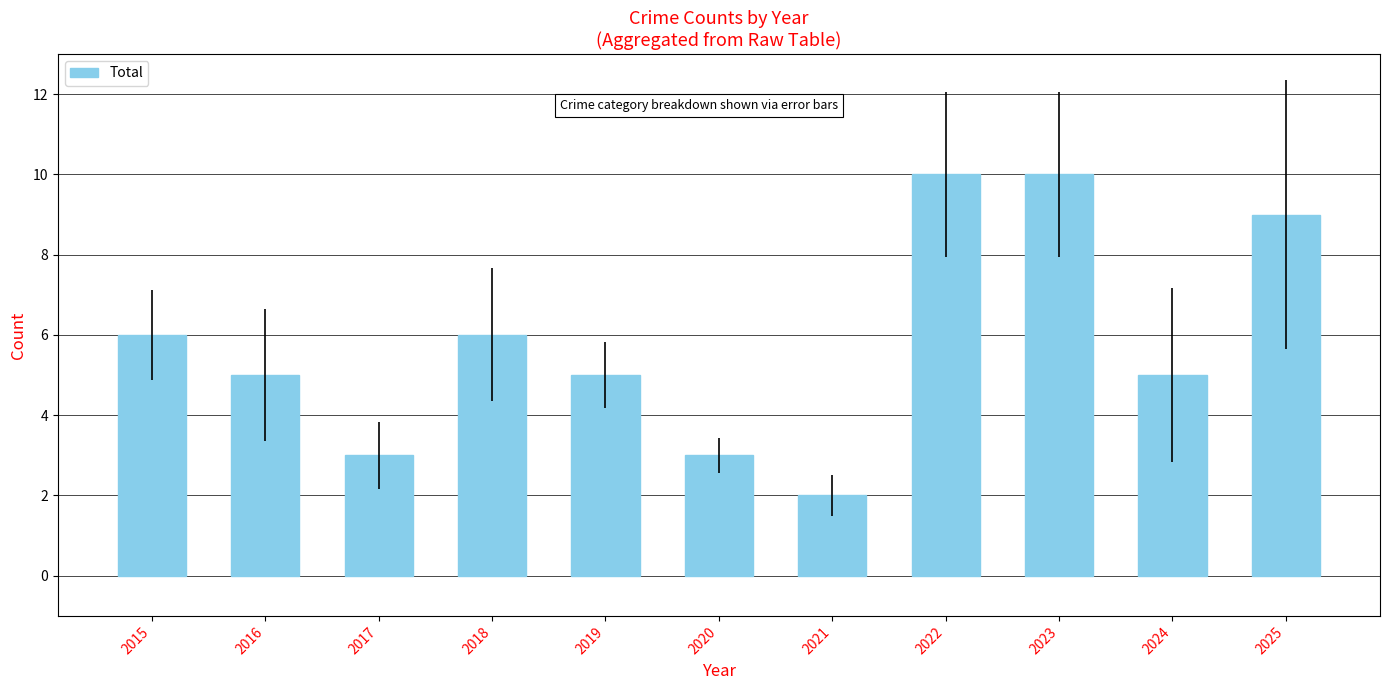

What is the maximum value shown in the chart?

10